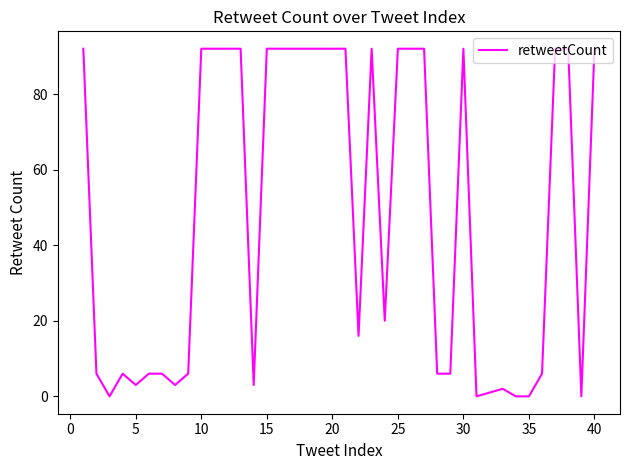

What is the difference between the maximum and minimum values?

92